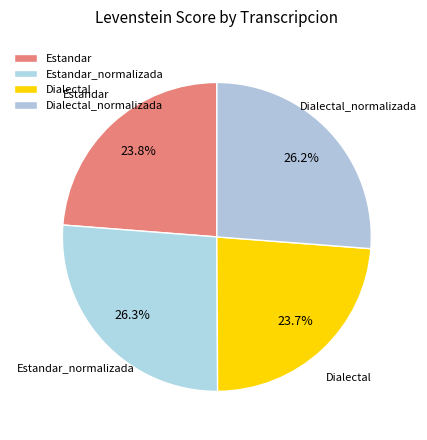

Count the number of slices in the pie.

4